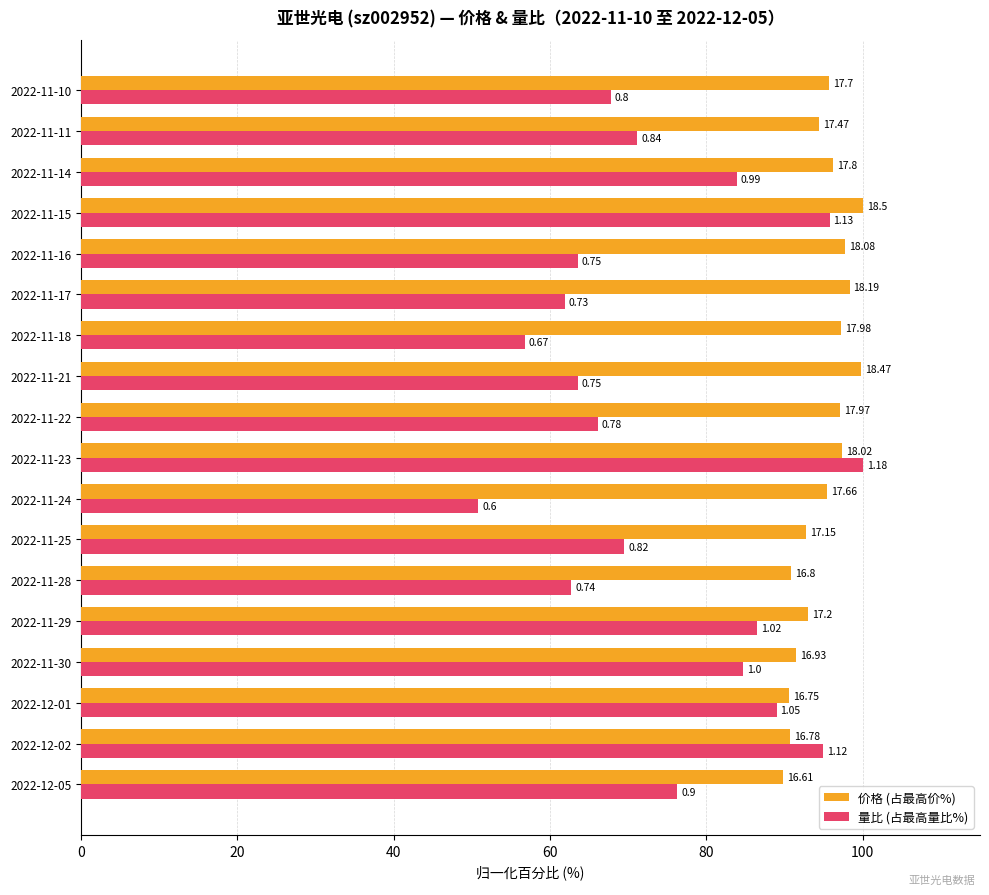

What is the value of the 量比 (占最高量比%) bar at the 3rd from the left?

89.0